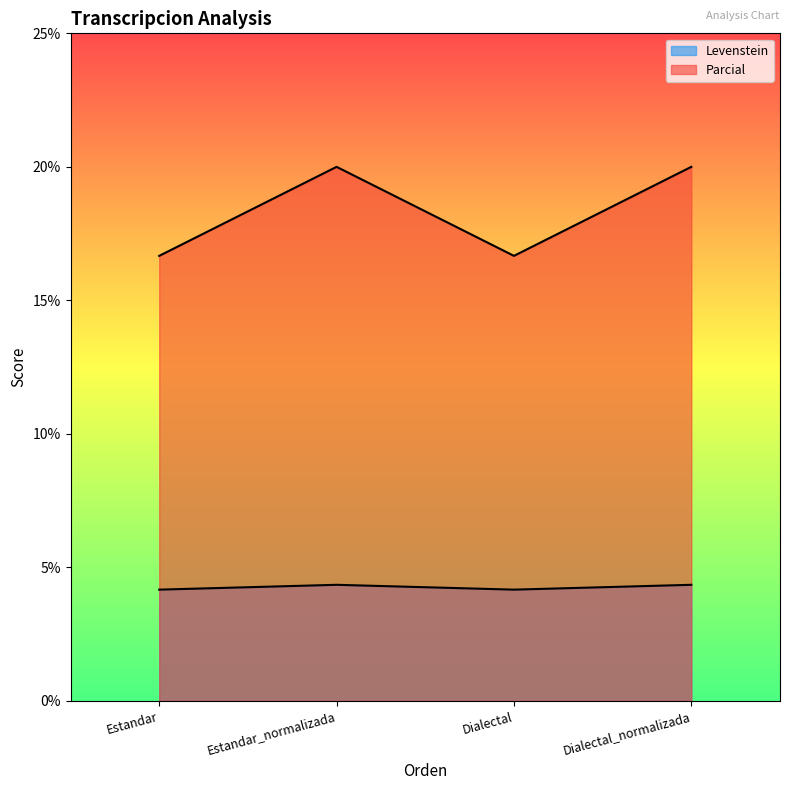

At Estandar, list the series in order from smallest to largest.

Levenstein, Parcial